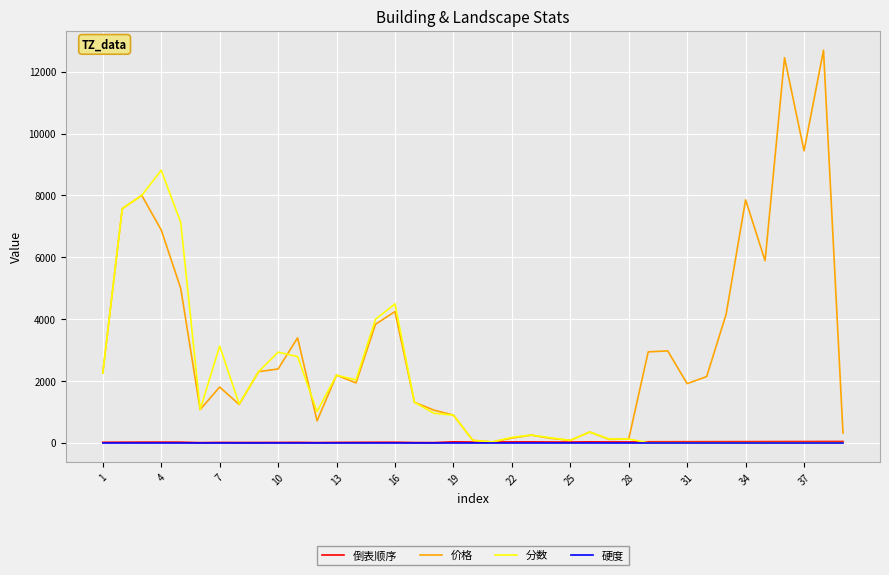

What is the difference between the second highest and second lowest values in the 价格 series?

12380.0